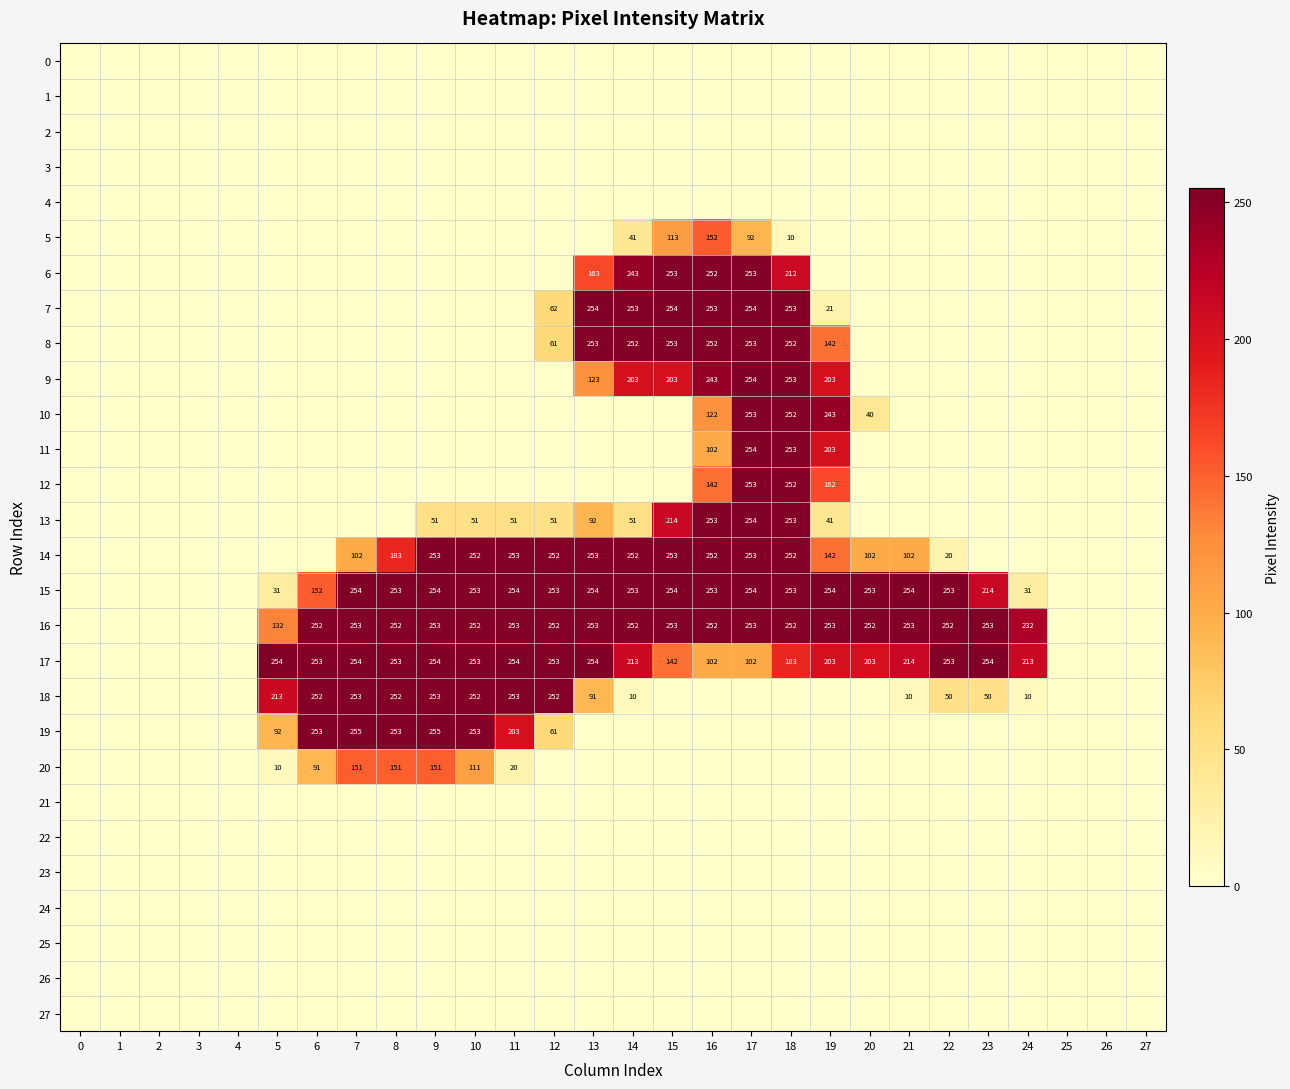

Which series has the widest spread of values?

row_19